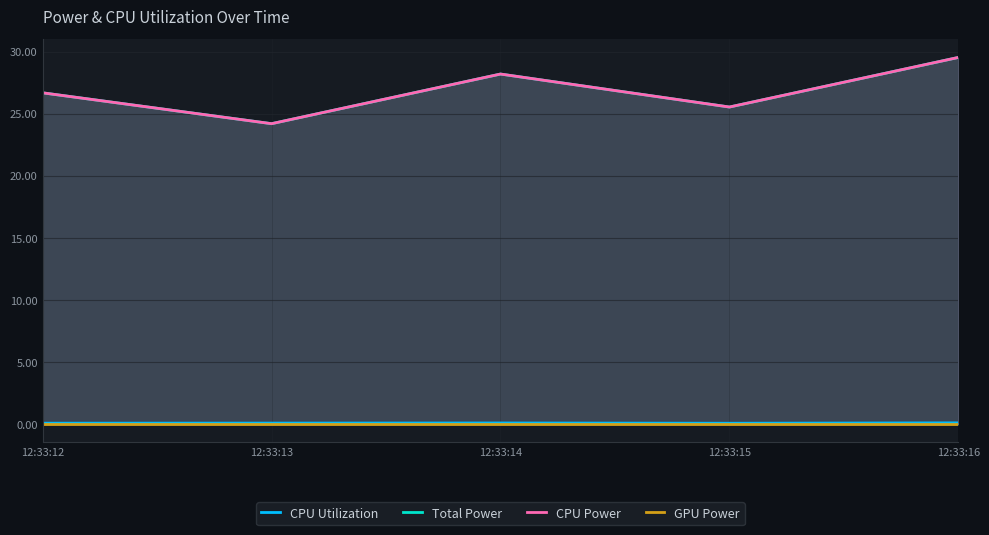

Between 12:33:15 and 12:33:12, which is larger?

12:33:12